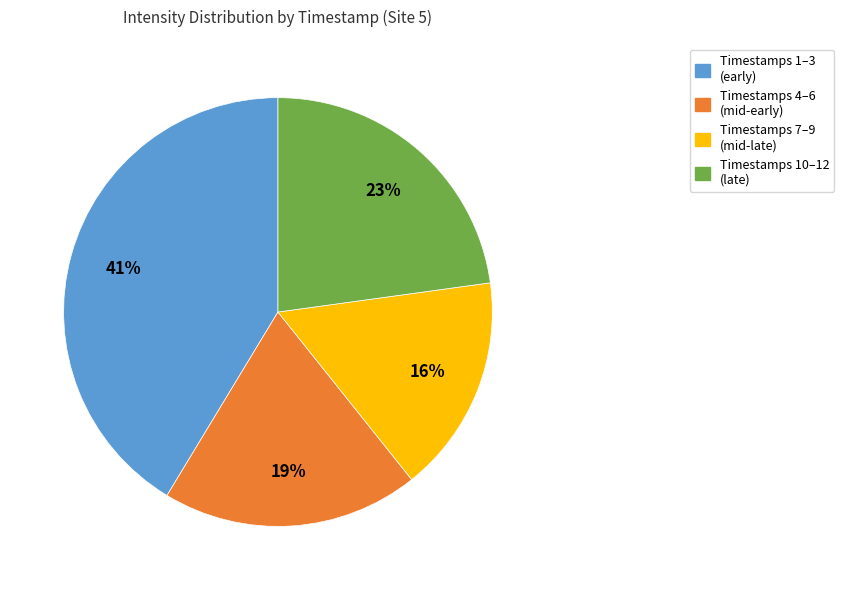

What is the smallest slice in the pie chart?

Timestamps 7–9 (mid-late)